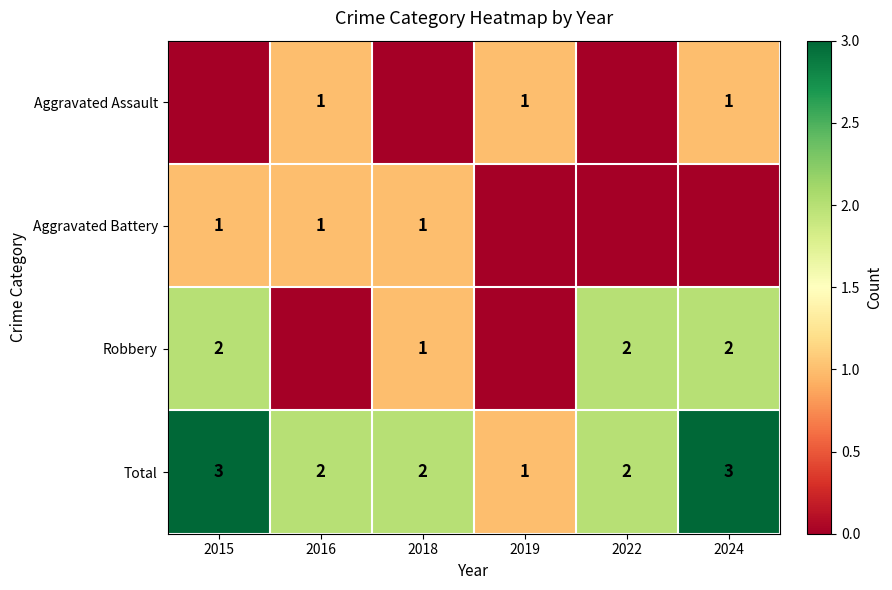

At how many categories does at least one series exceed 0?

6